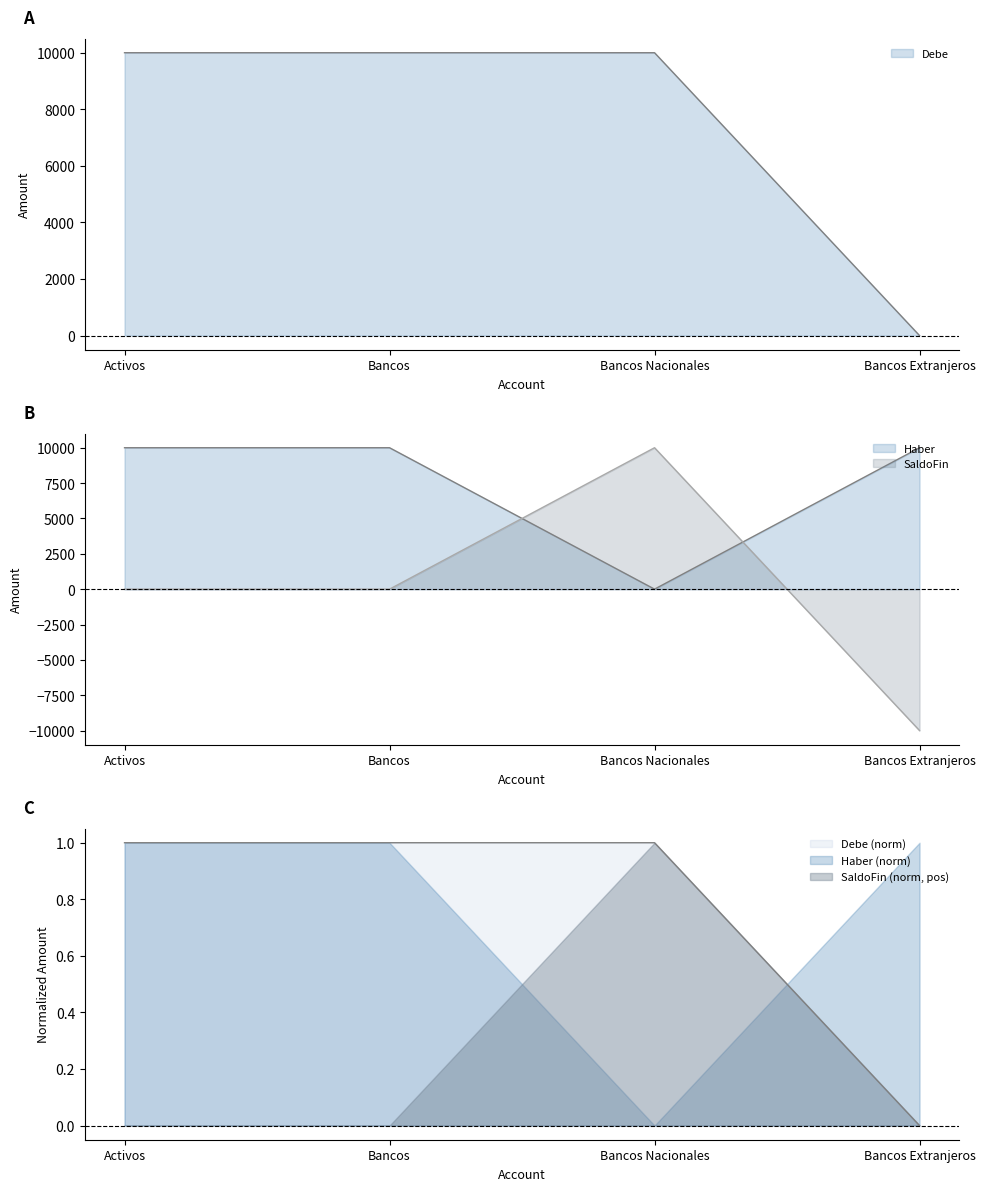

True or false: SaldoFin and Debe intersect in this chart.

False